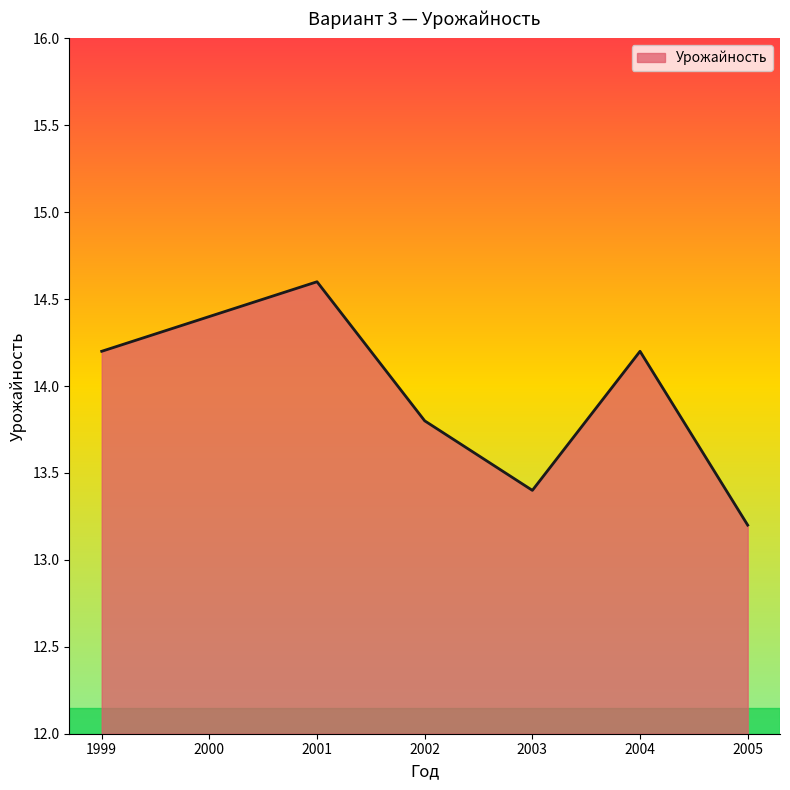

Which label corresponds to the largest value in the chart?

2001